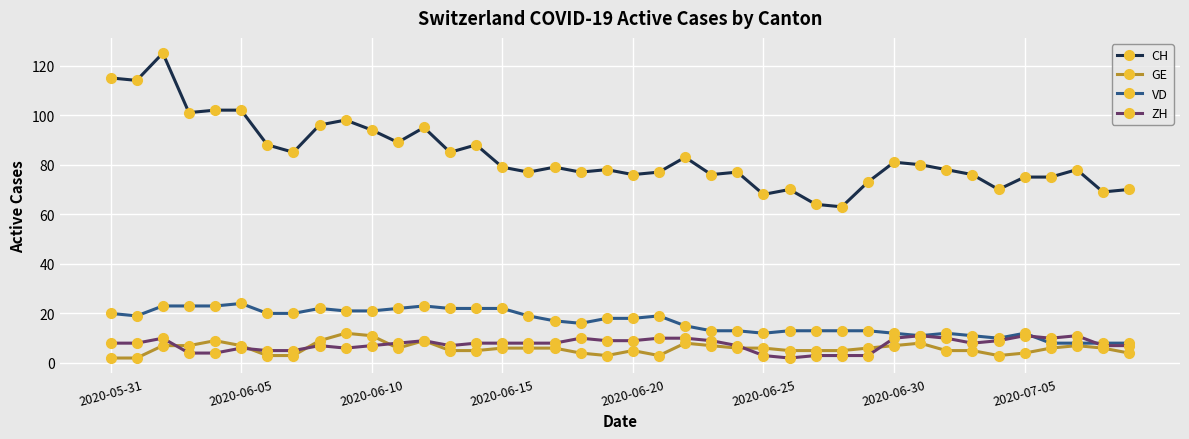

True or false: CH and GE intersect in this chart.

False